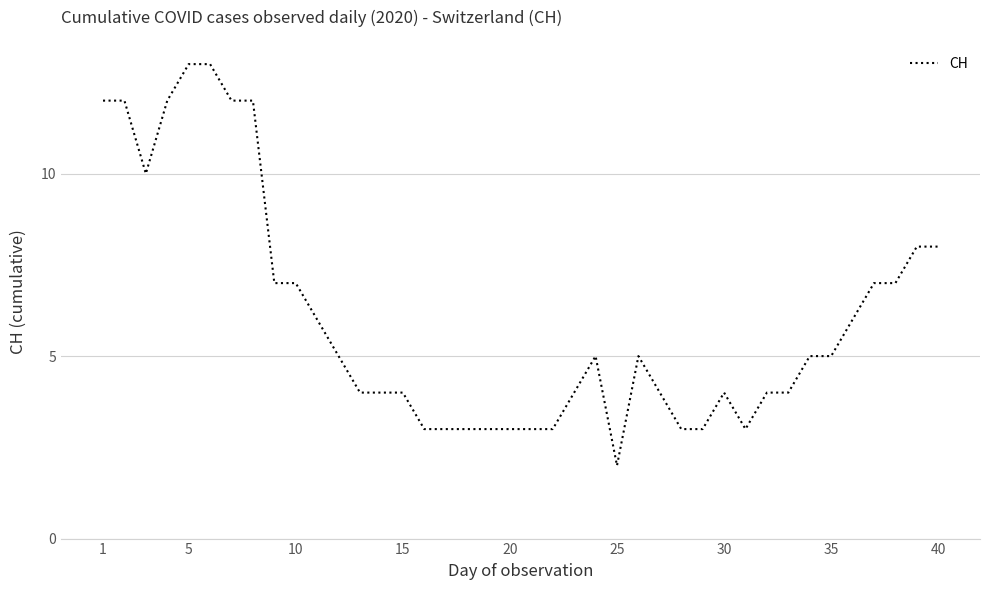

What is the maximum value shown in the chart?

13